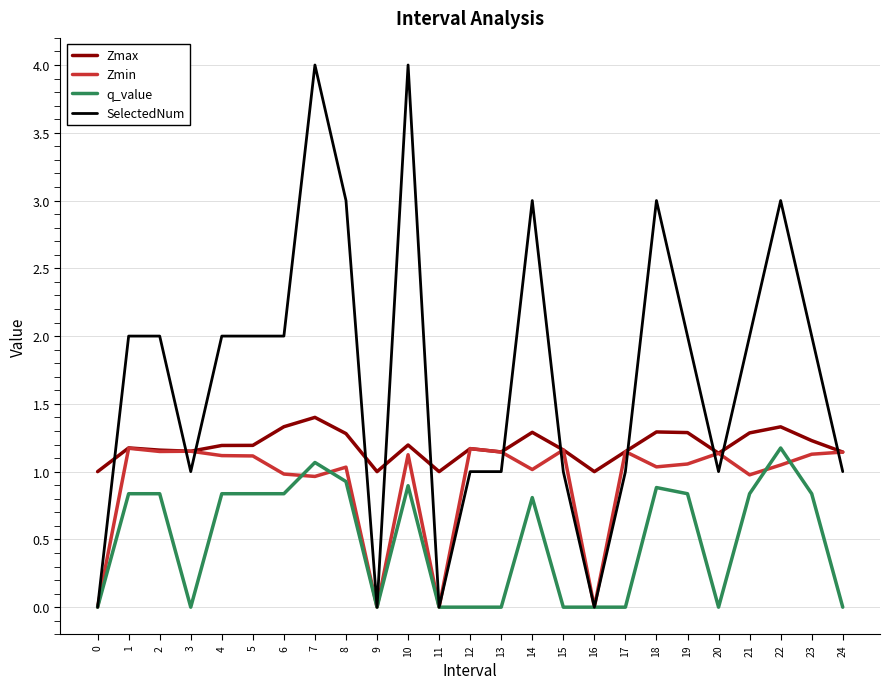

List the series in order of their overall mean, lowest first.

q_value, Zmin, Zmax, SelectedNum